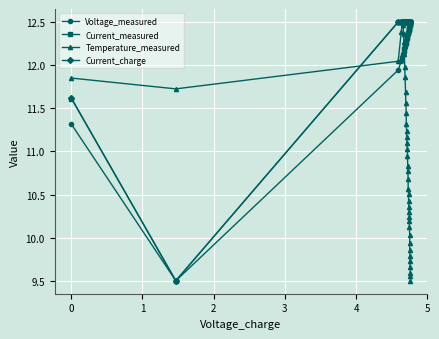

Is the value of Voltage_measured at 26 greater than the value of Current_charge at 35?

No